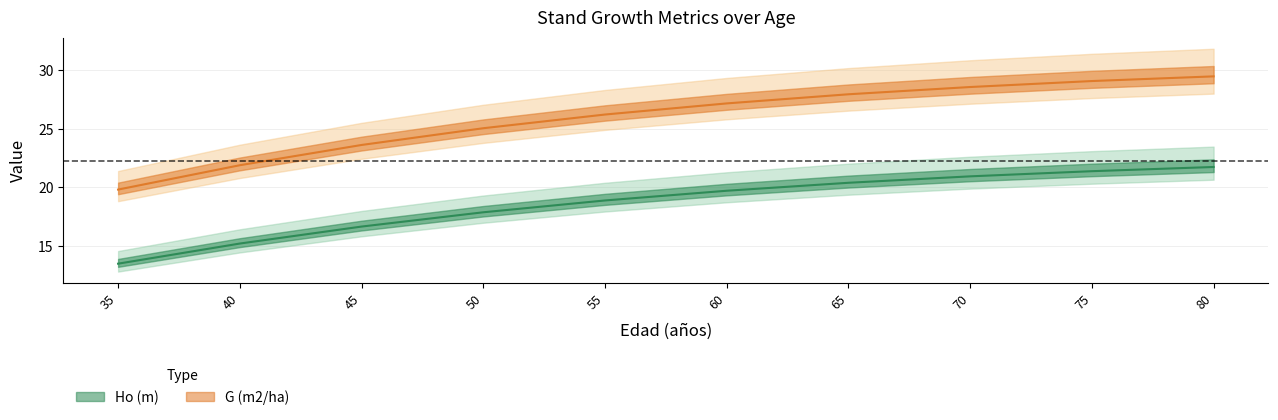

What is the spread (max minus min) of values at 80?

7.7